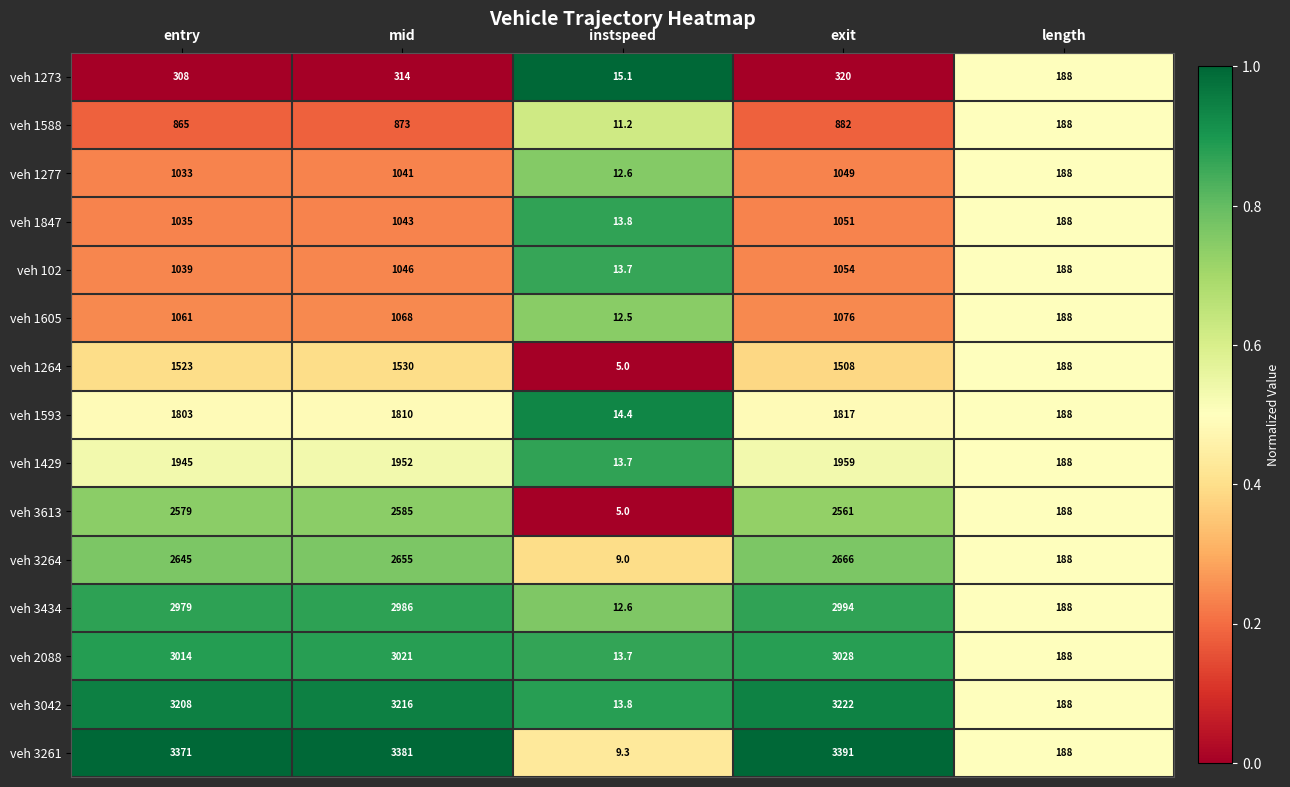

What is the spread (max minus min) of values at entry?

3063.0